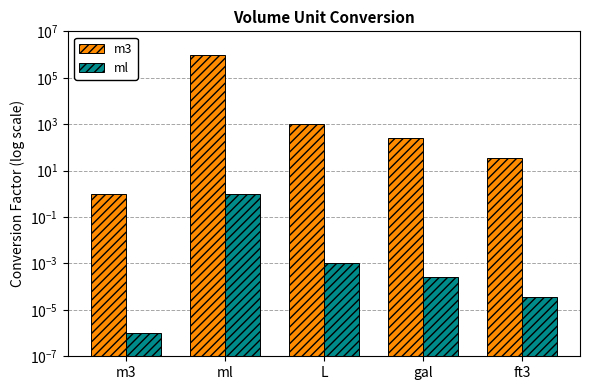

At which label is m3 closest to 500000?

L